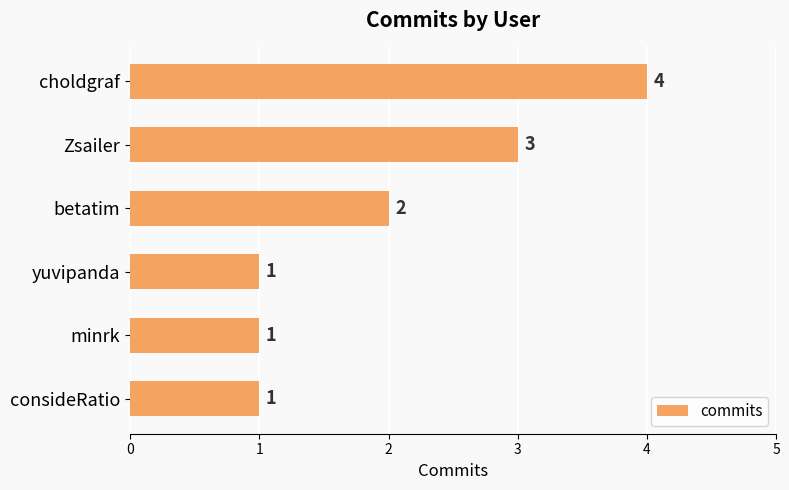

How many categories are shown in the chart?

6